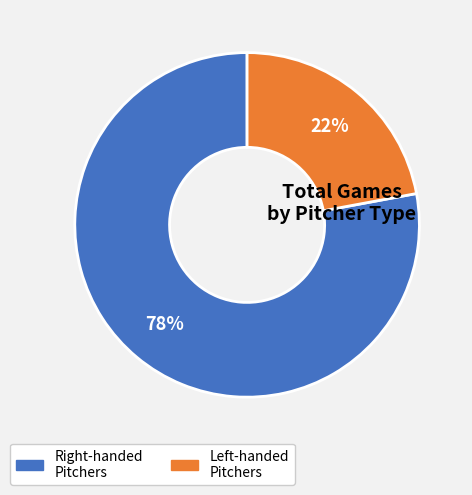

To the nearest percent, what is the difference between the largest and smallest slice percentages?

56%